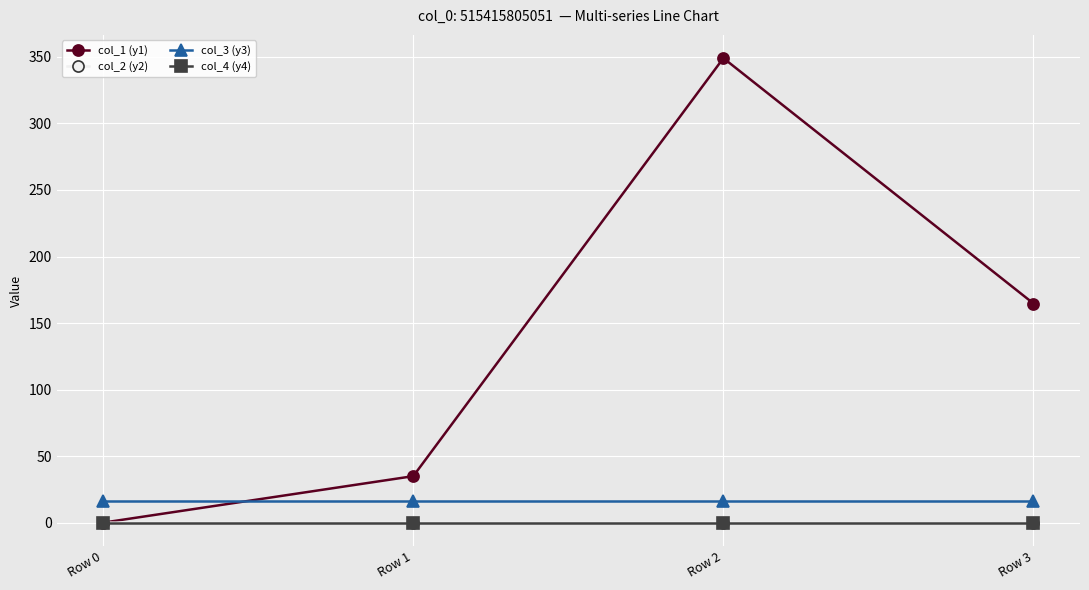

Is this an area chart (filled region under the line)?

No